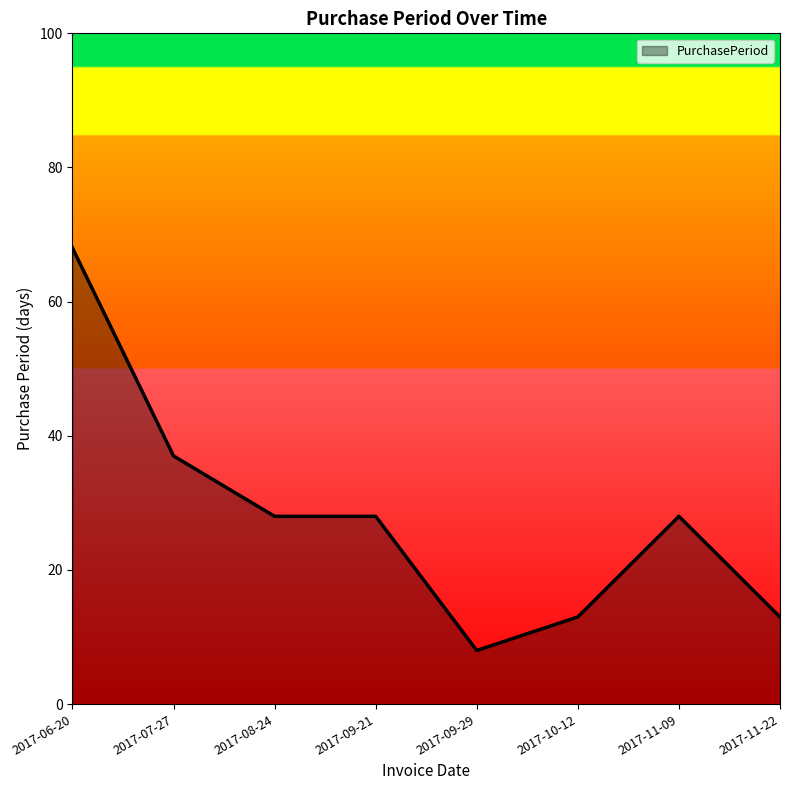

Approximately how many times larger is the value at 2017-11-22 compared to 2017-08-24?

0.5